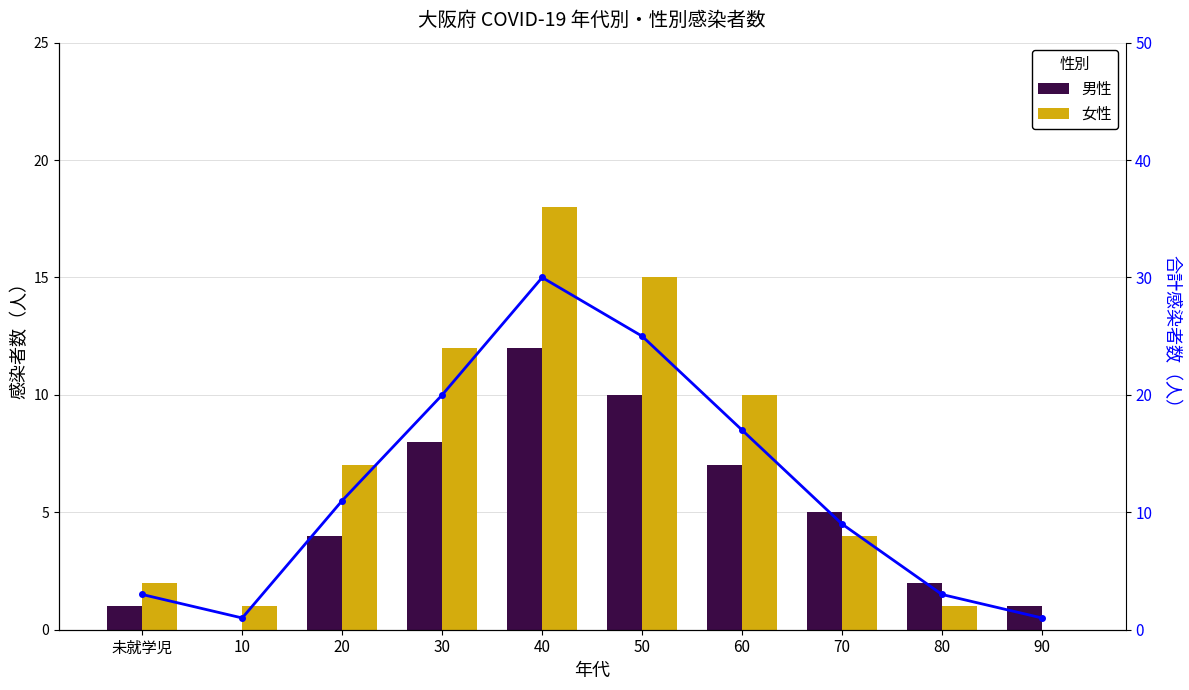

Is the value of 男性 at 60 greater than the value of 女性 at 60?

No